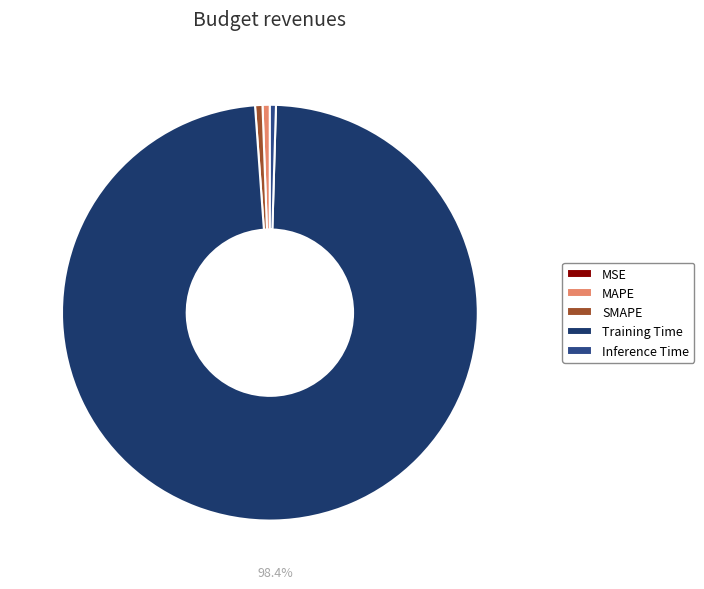

Is there a majority slice in this chart?

Yes